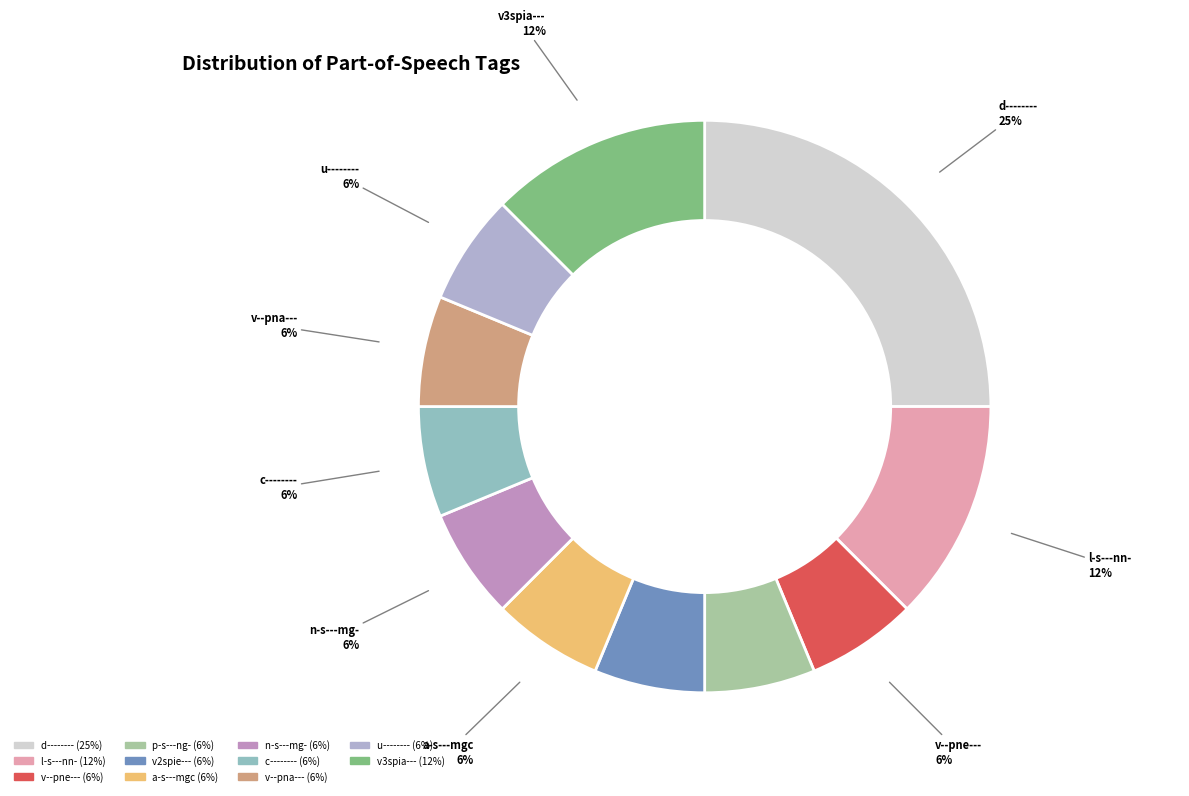

Which category has the biggest portion of the pie?

d--------